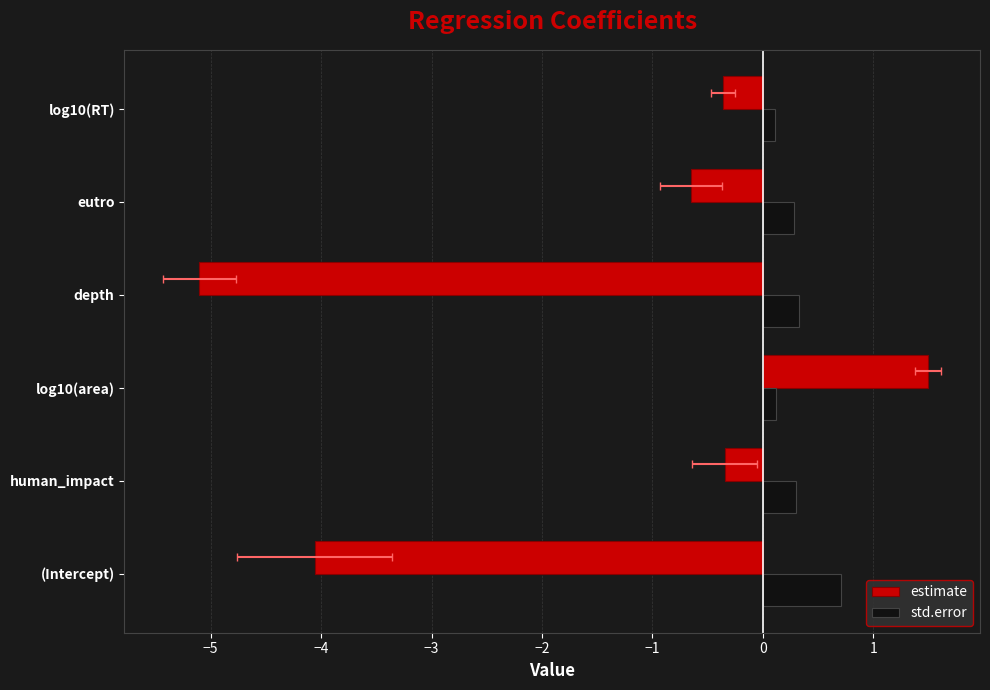

What are all the series names shown in the legend?

estimate, std.error